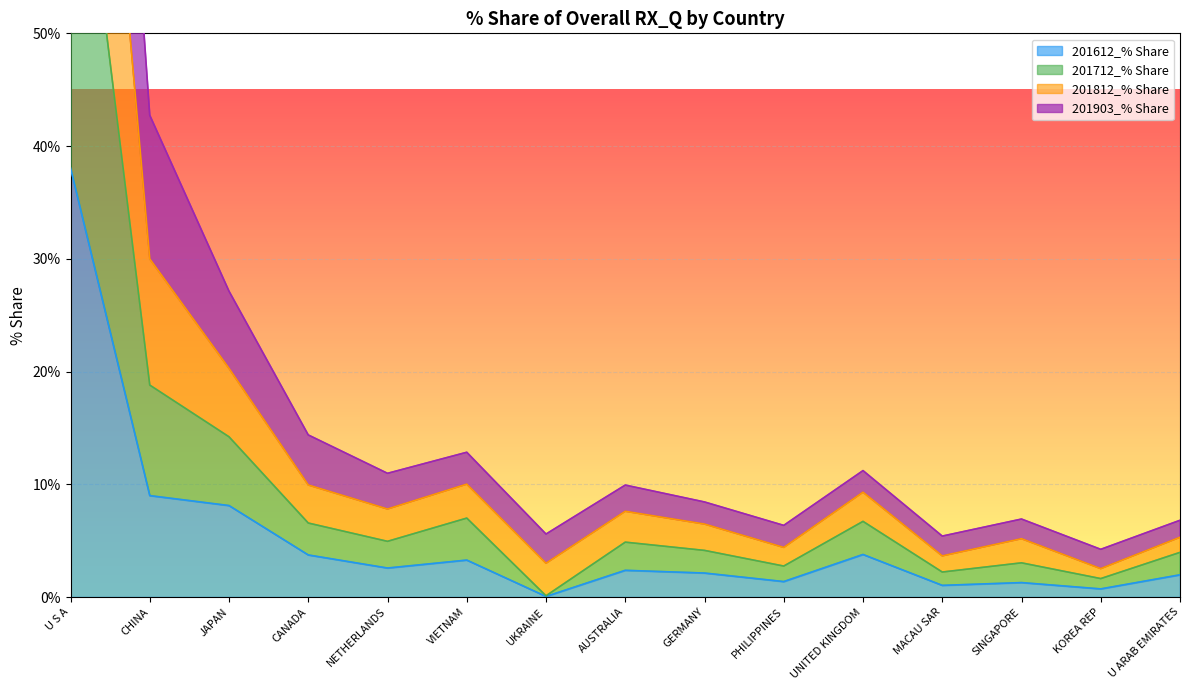

Where is the first local minimum for 201812_% Share?

NETHERLANDS